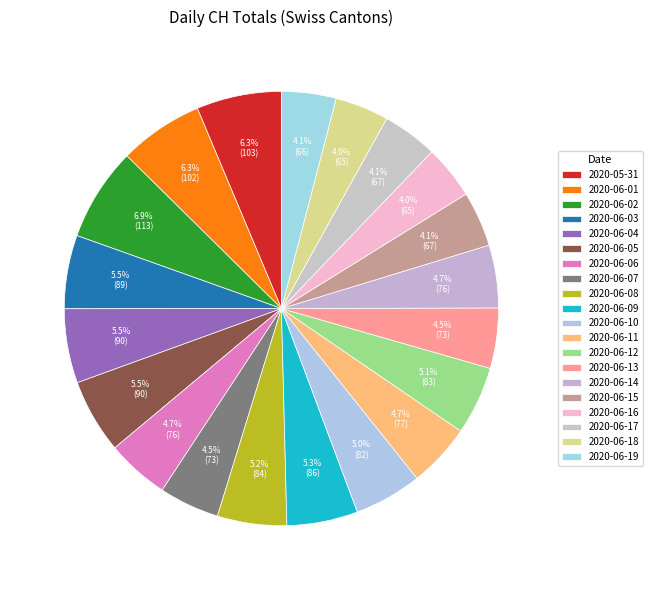

What is the largest slice in the pie chart?

2020-06-02